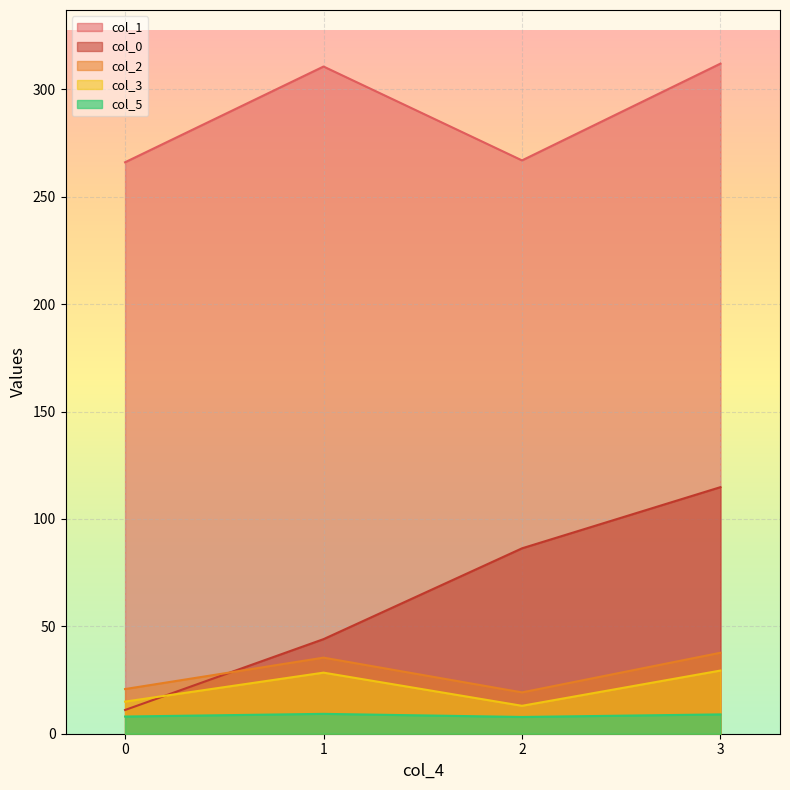

How many lines are shown in the chart?

5